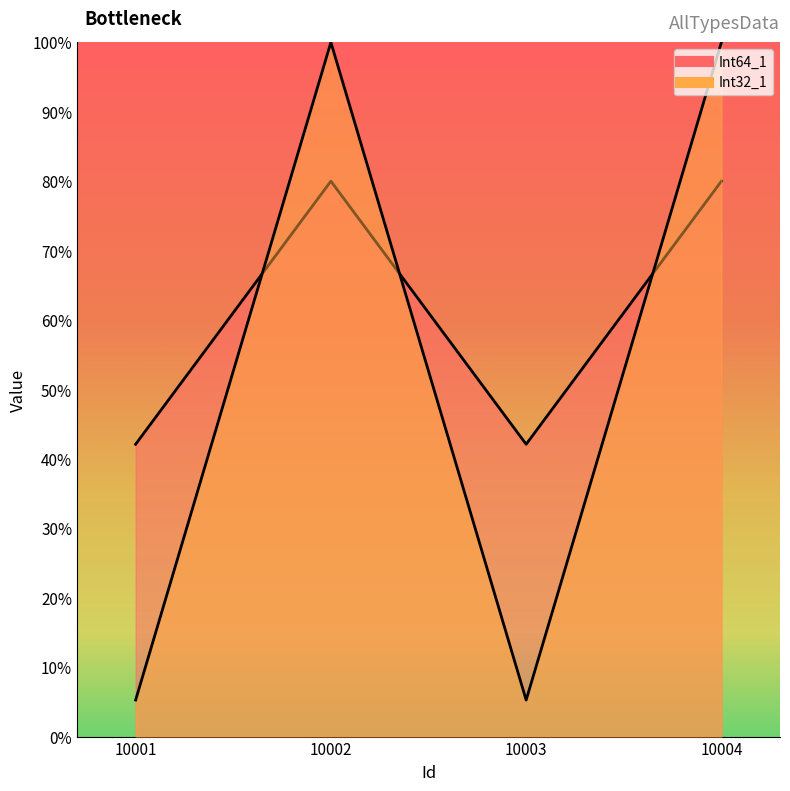

How many interior local peaks does the Int64_1 series have?

1